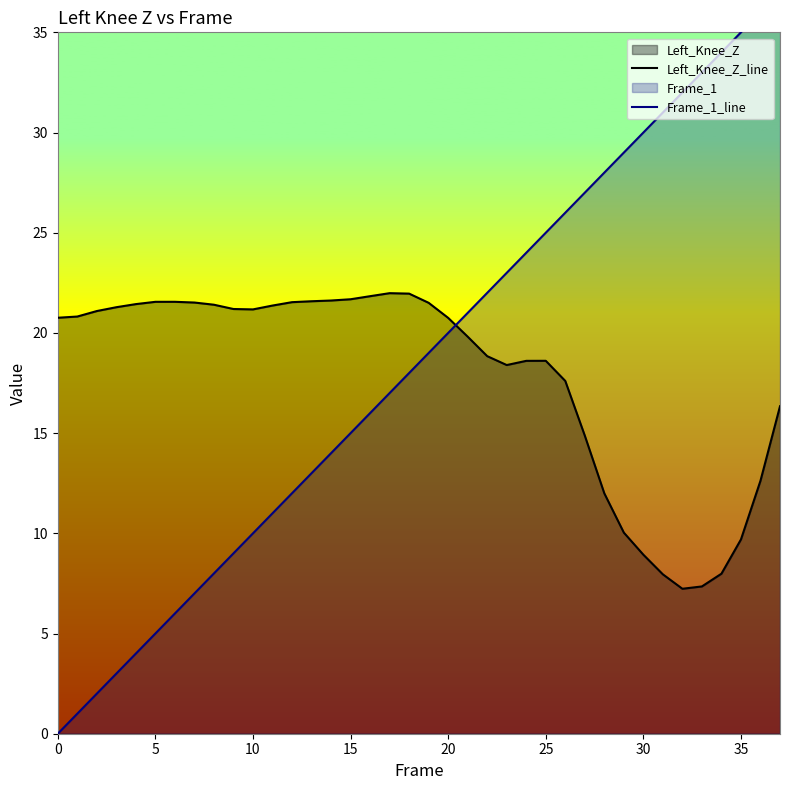

What is the minimum value for Left_Knee_Z_line?

7.2